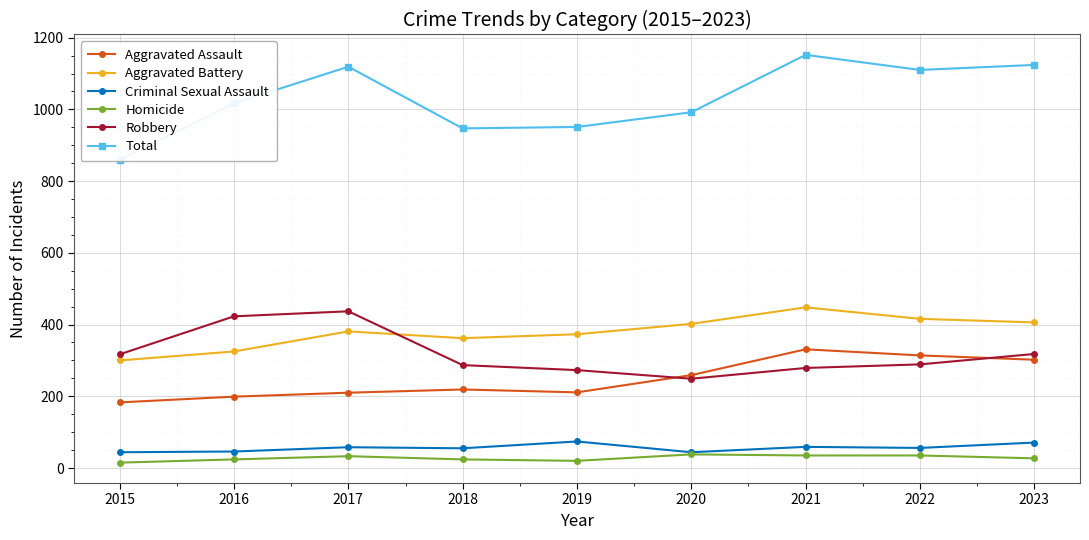

Between 2015 and 2023, which is larger?

2023